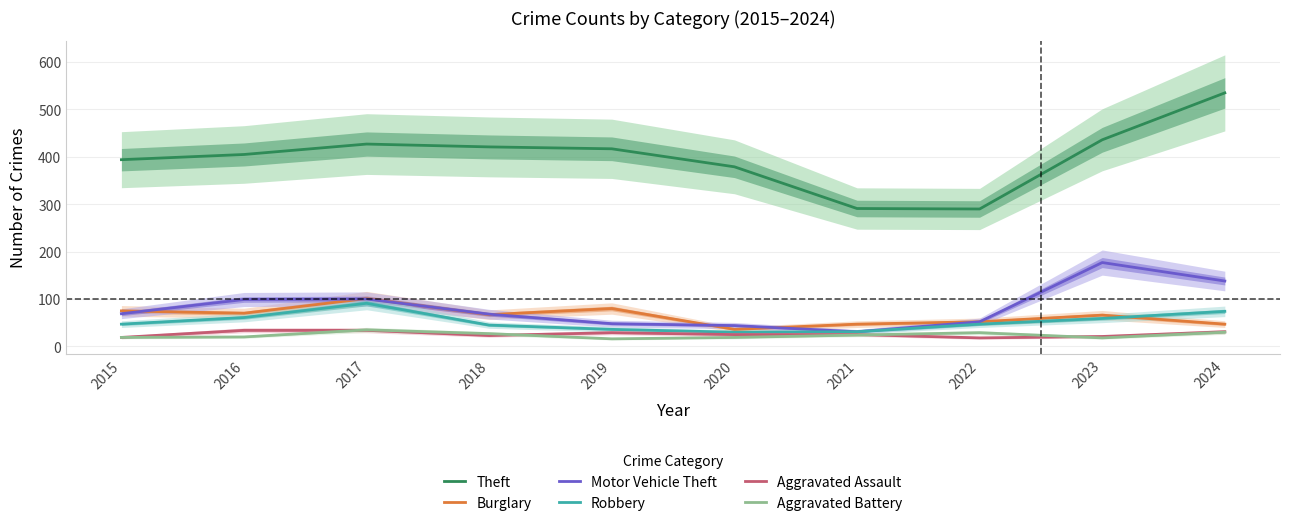

What is the smallest value displayed?

16